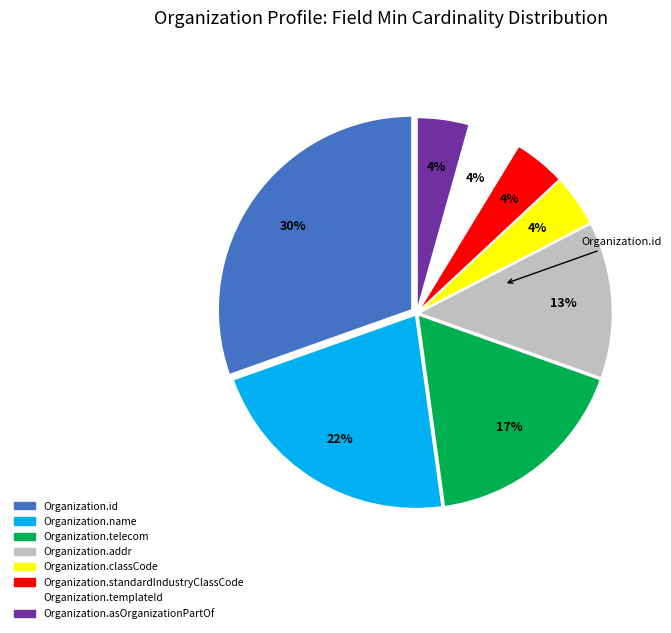

Does Organization.telecom account for over 50% of the chart?

No